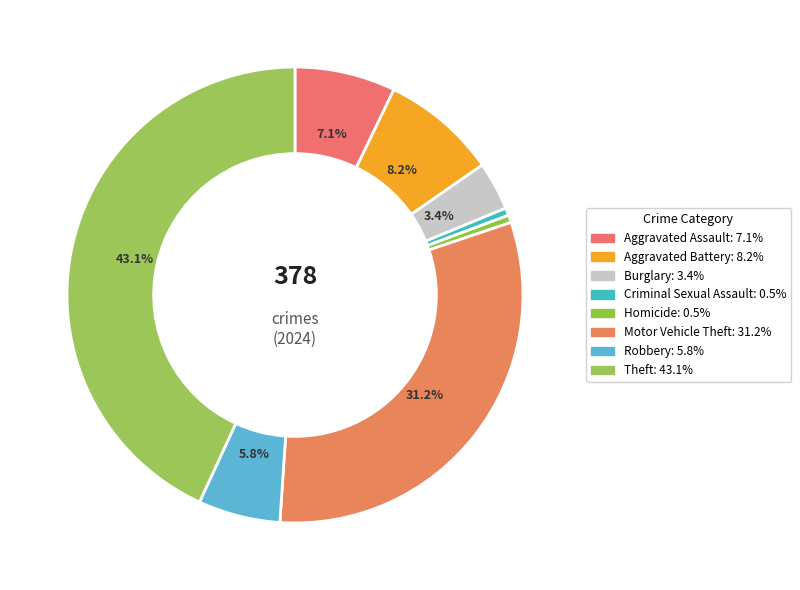

How many slices are in this pie chart?

8